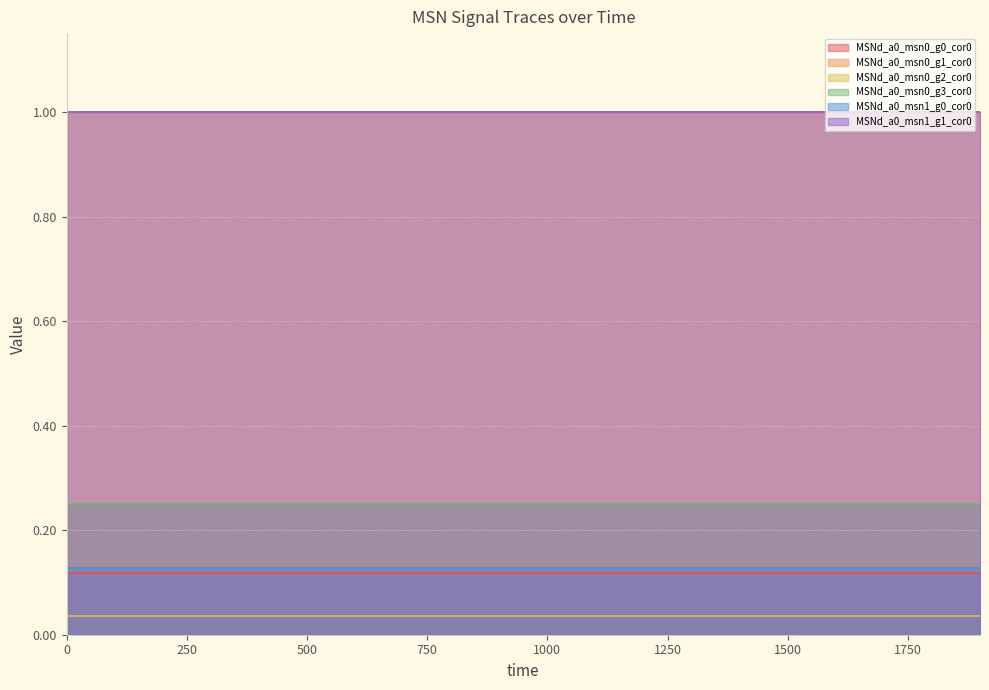

True or false: MSNd_a0_msn1_g1_cor0 has a value of 1.0 at 1800.

True